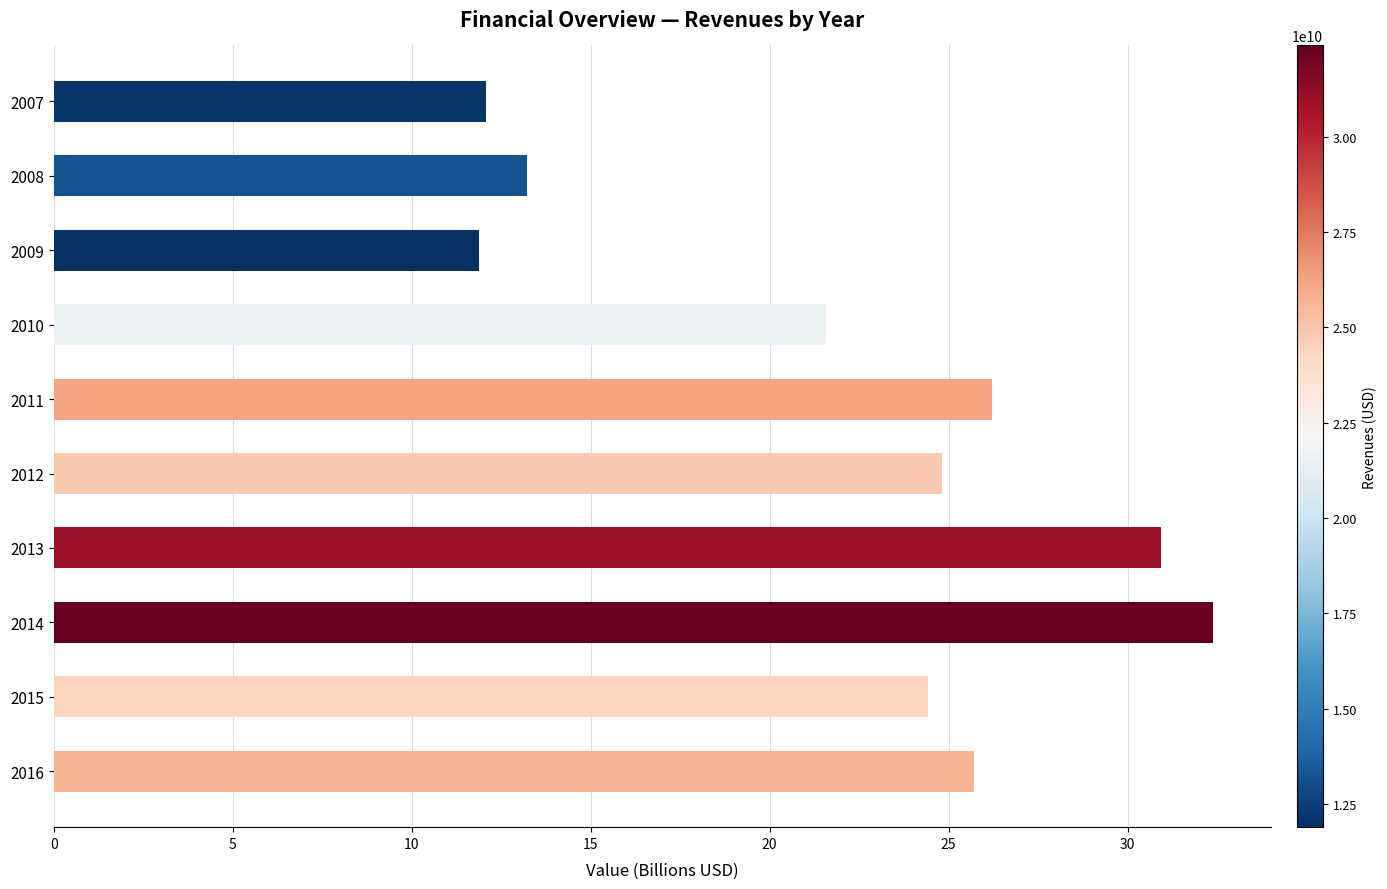

What is the change in value from 2016 to 2012?

-0.9